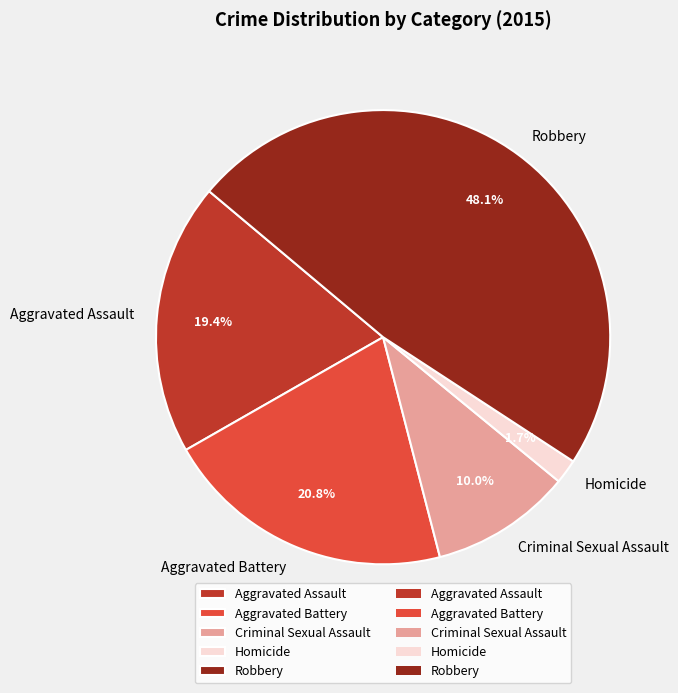

To the nearest percent, what is the difference between the largest and smallest slice percentages?

46%